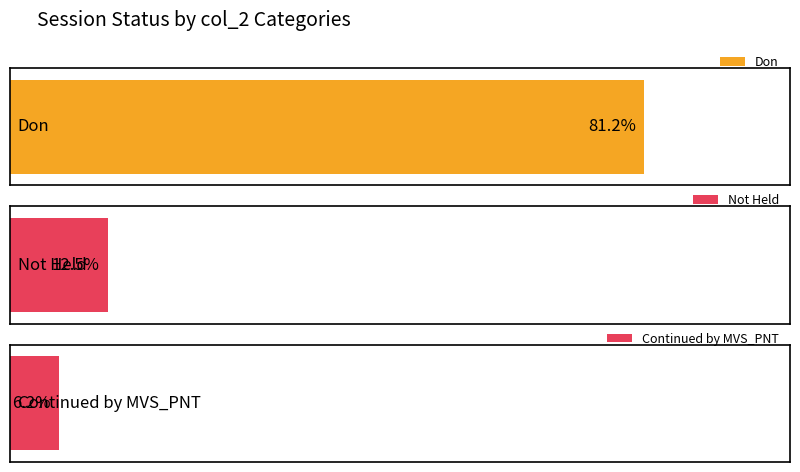

Is it true that Don equals 13 at Not Held?

True